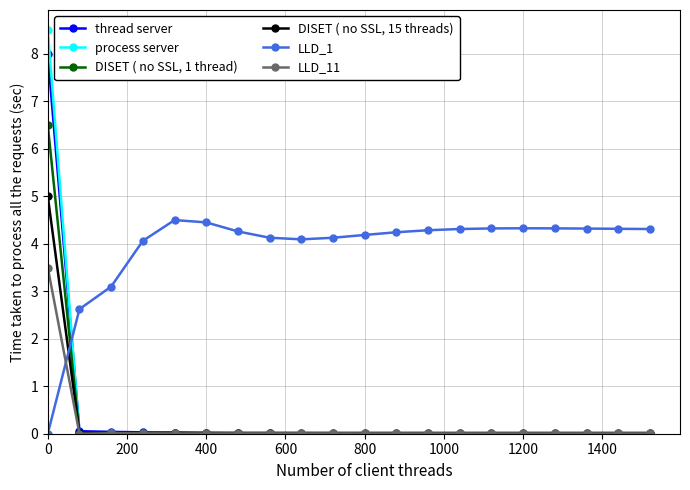

What is the maximum value for LLD_11?

3.5